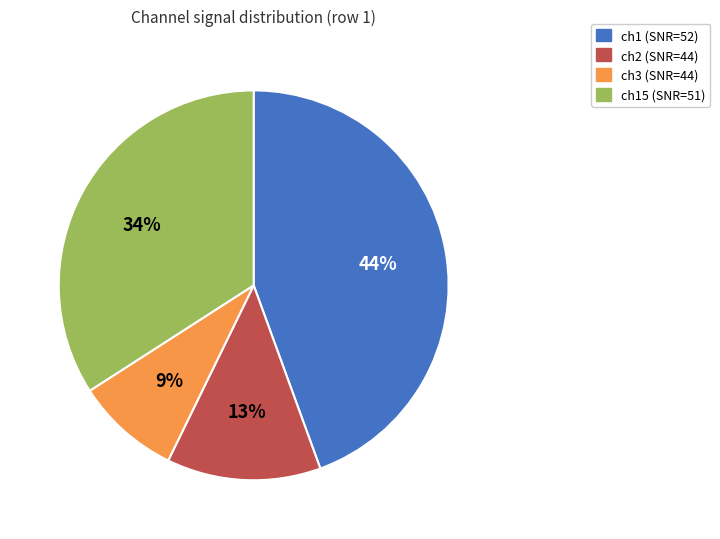

To the nearest percent, what is the average slice percentage?

25%